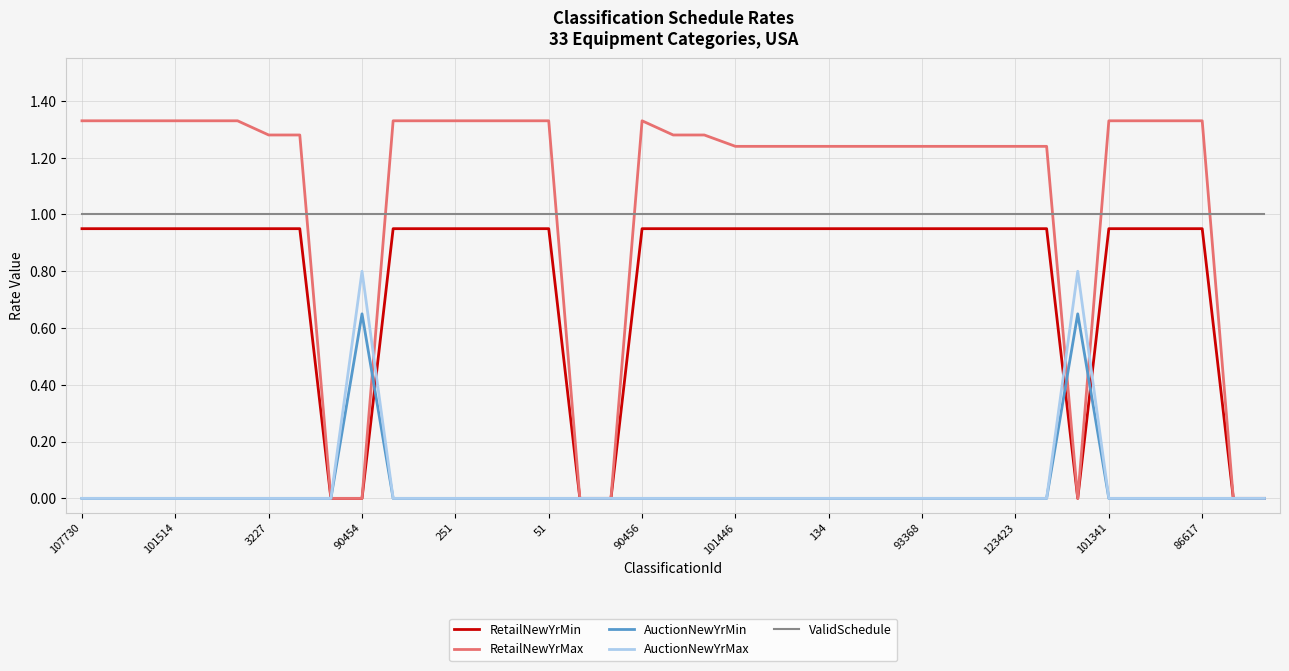

Does the chart display data point markers on the line(s)?

No